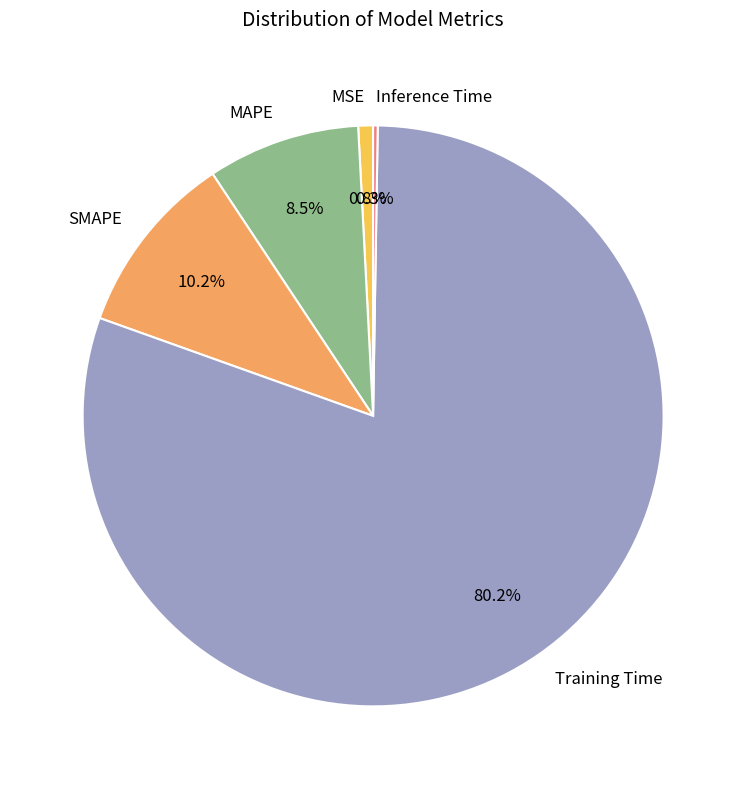

What is the largest slice in the pie chart?

Training Time